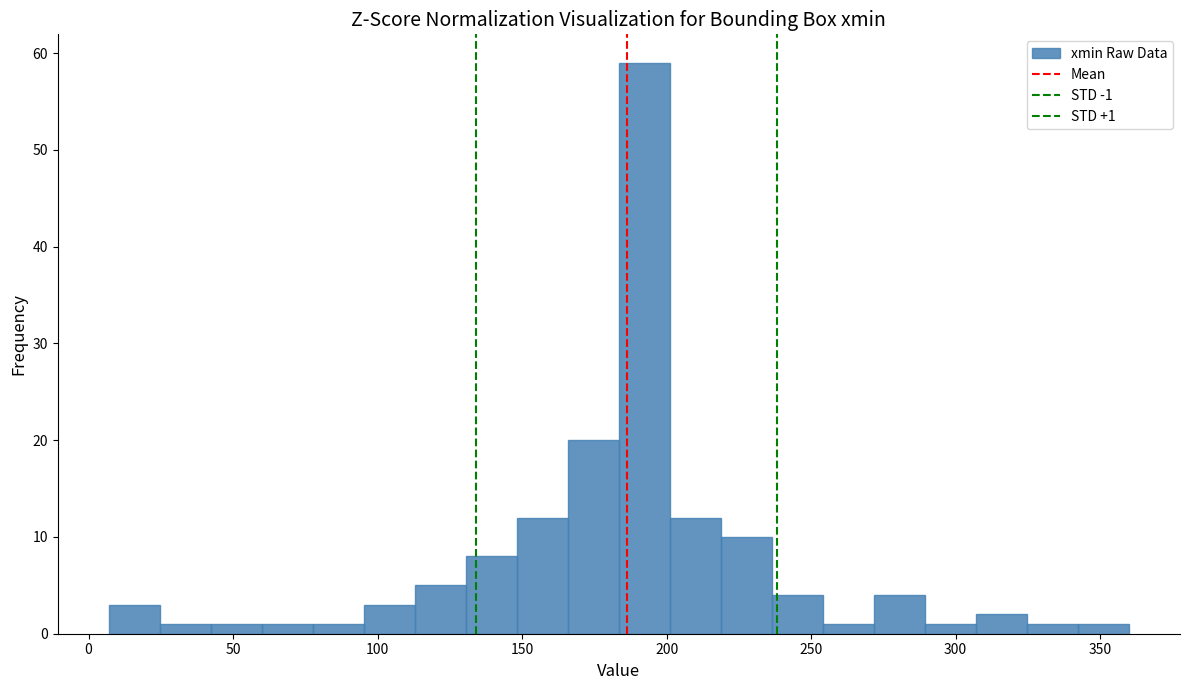

Read against the x-axis, roughly where is the centre of the tallest bar?

190